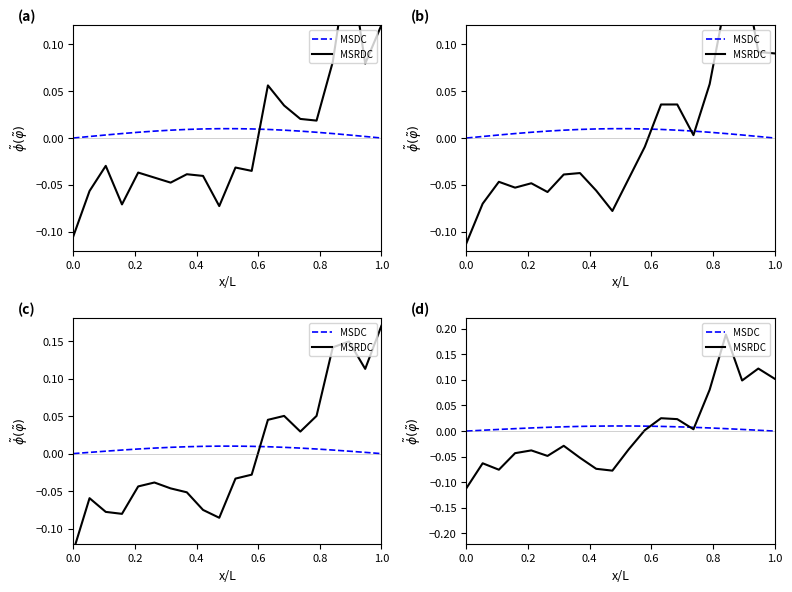

Which series ends up on top after the final intersection of MSRDC and MSDC?

MSRDC